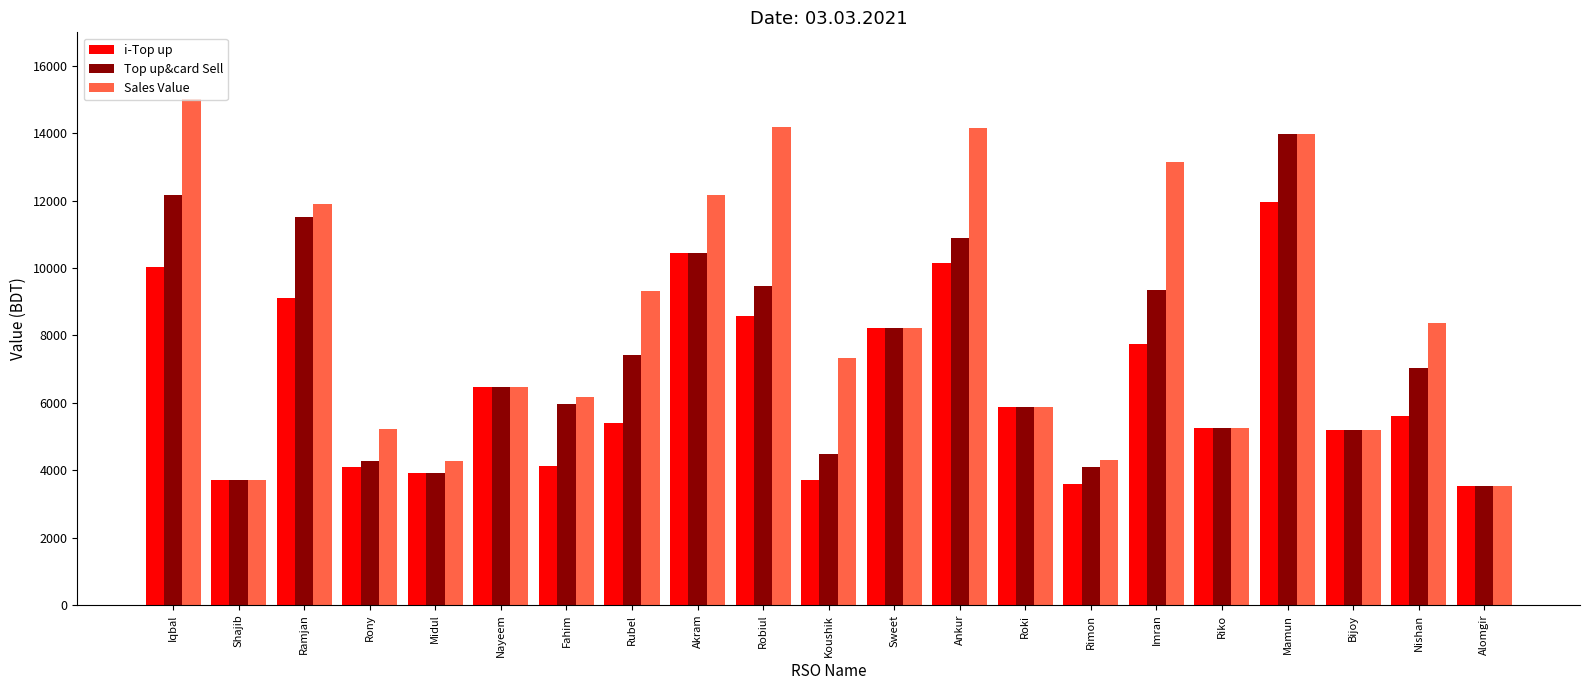

At how many categories does at least one series exceed 11762?

7